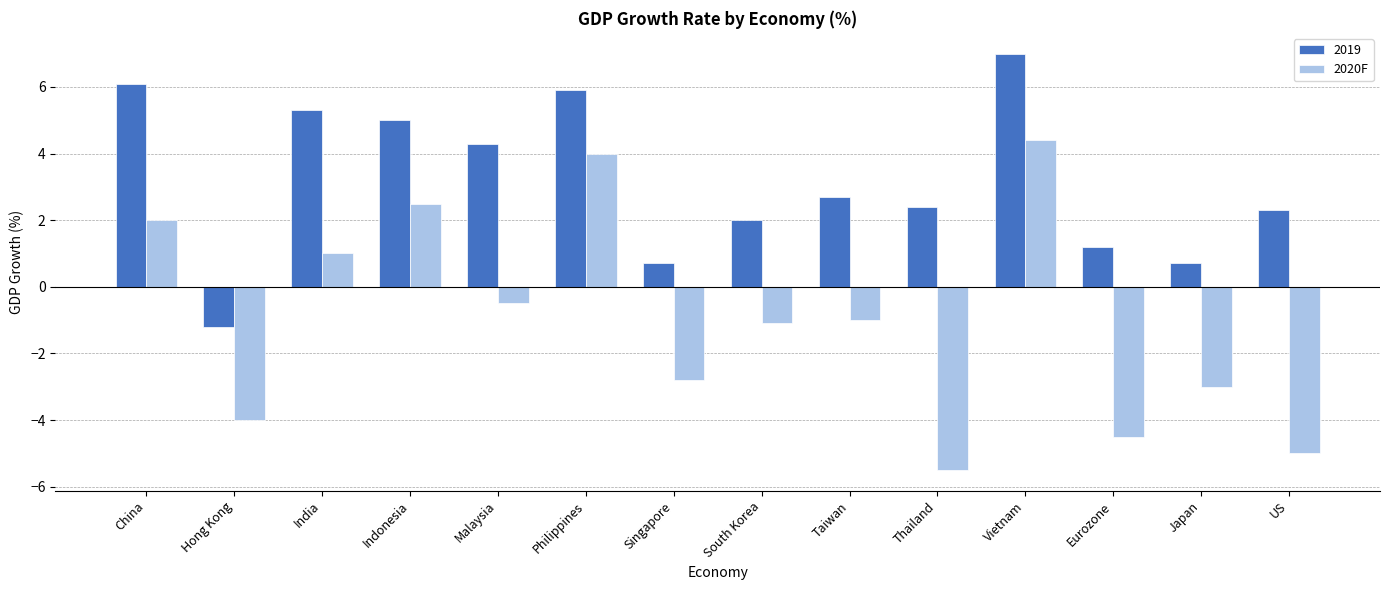

Rank the series at India from lowest to highest value.

2020F, 2019